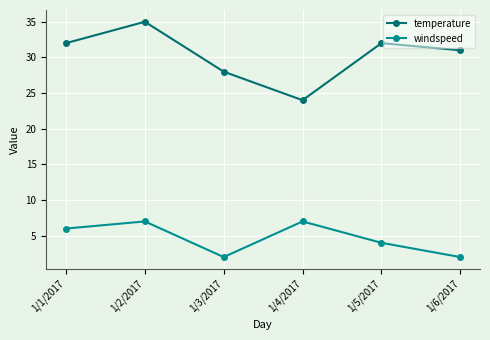

What is the approximate value of windspeed at 1/5/2017?

4